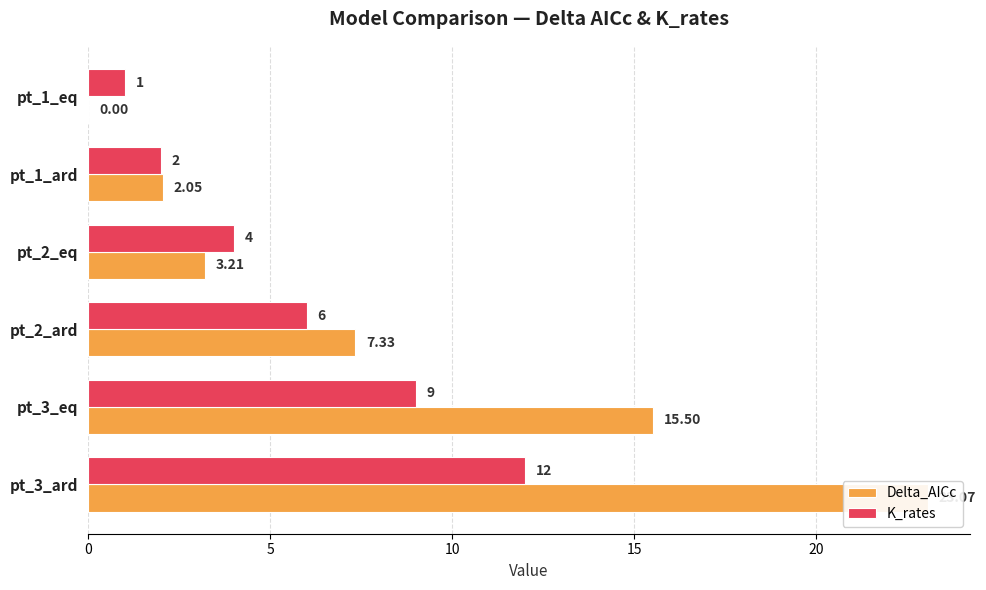

Rank the series by their average value, from highest to lowest.

Delta_AICc, K_rates